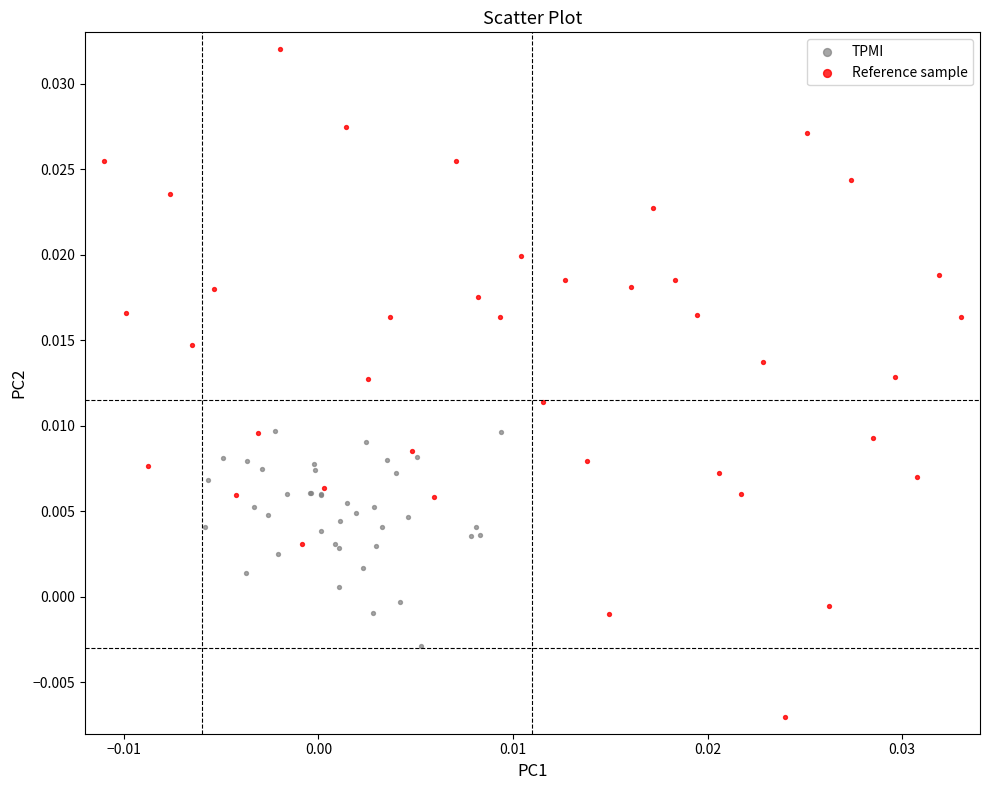

What are all the series names shown in the legend?

TPMI, Reference sample